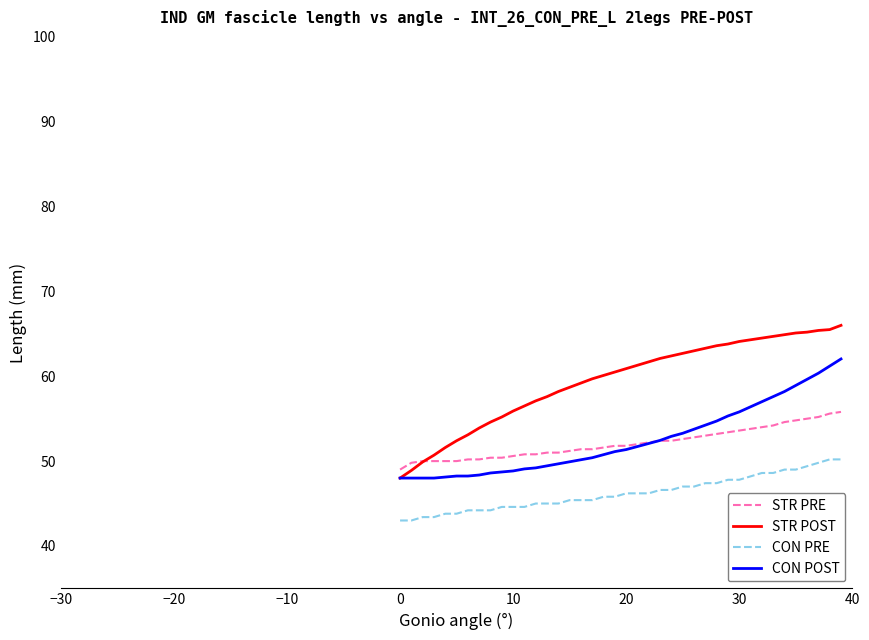

Which series has the largest total across all categories?

STR POST